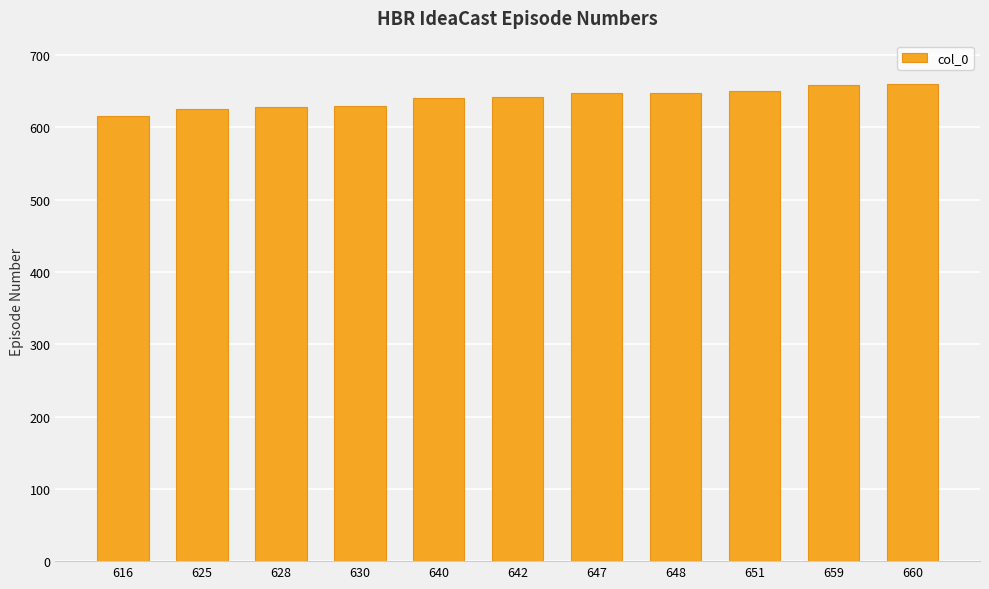

Between 616 and 642, which is larger?

642